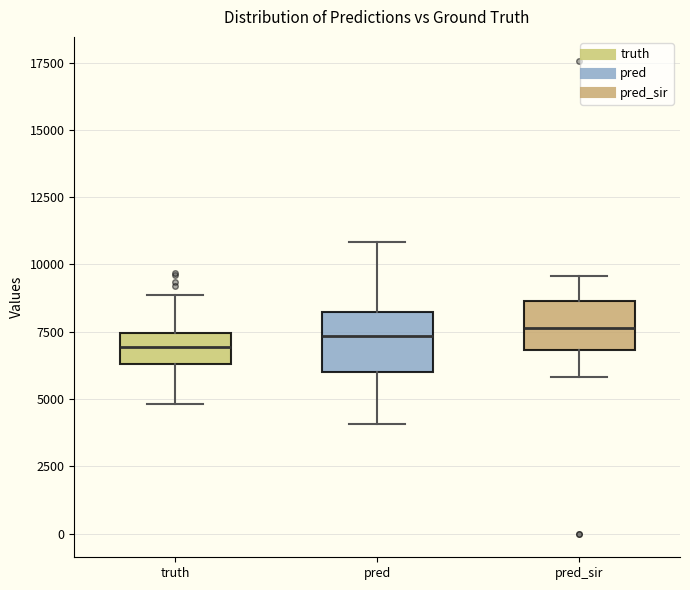

Reading left to right, read every box against the y-axis: the position of its median line, the range the box covers, and the ends of its whiskers. The values are not printed on the chart, so give them approximately, as read against the axis.

truth: median 7000, box 6500 to 7500, whiskers 5000 to 9000
pred: median 7500, box 6000 to 8000, whiskers 4000 to 11000
pred_sir: median 7500, box 7000 to 8500, whiskers 6000 to 9500